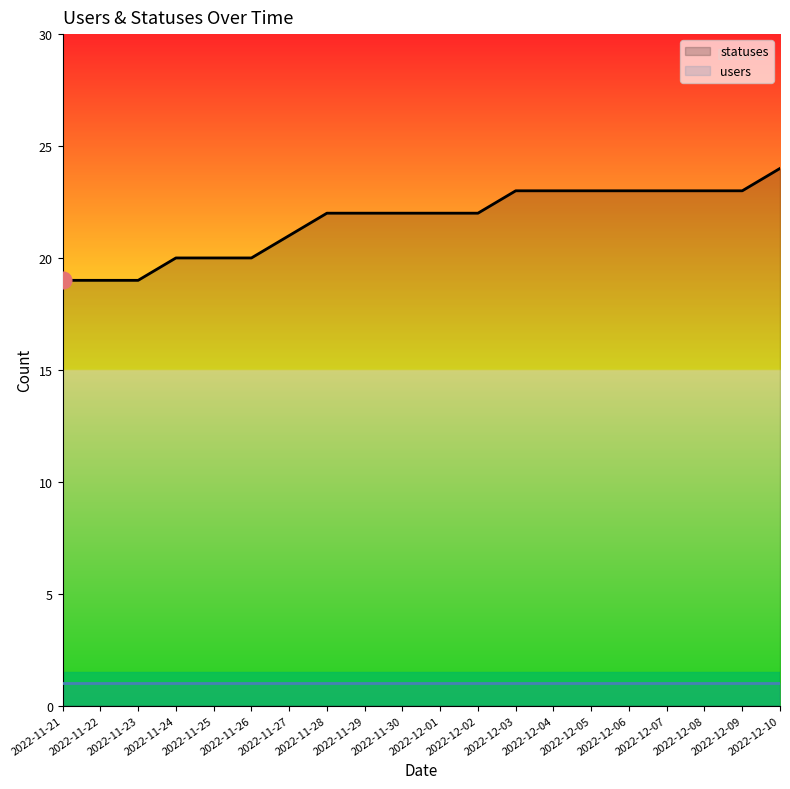

What is the value of the statuses point at the 11th from the left?

22